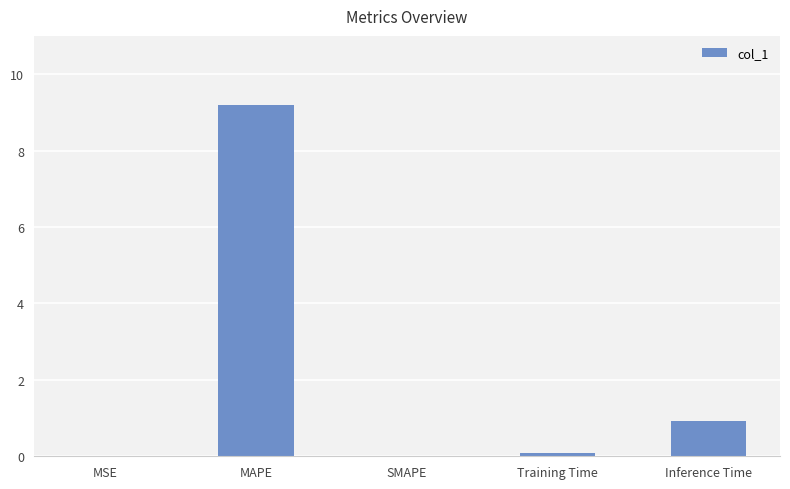

What is the difference between the values at SMAPE and Inference Time?

0.9